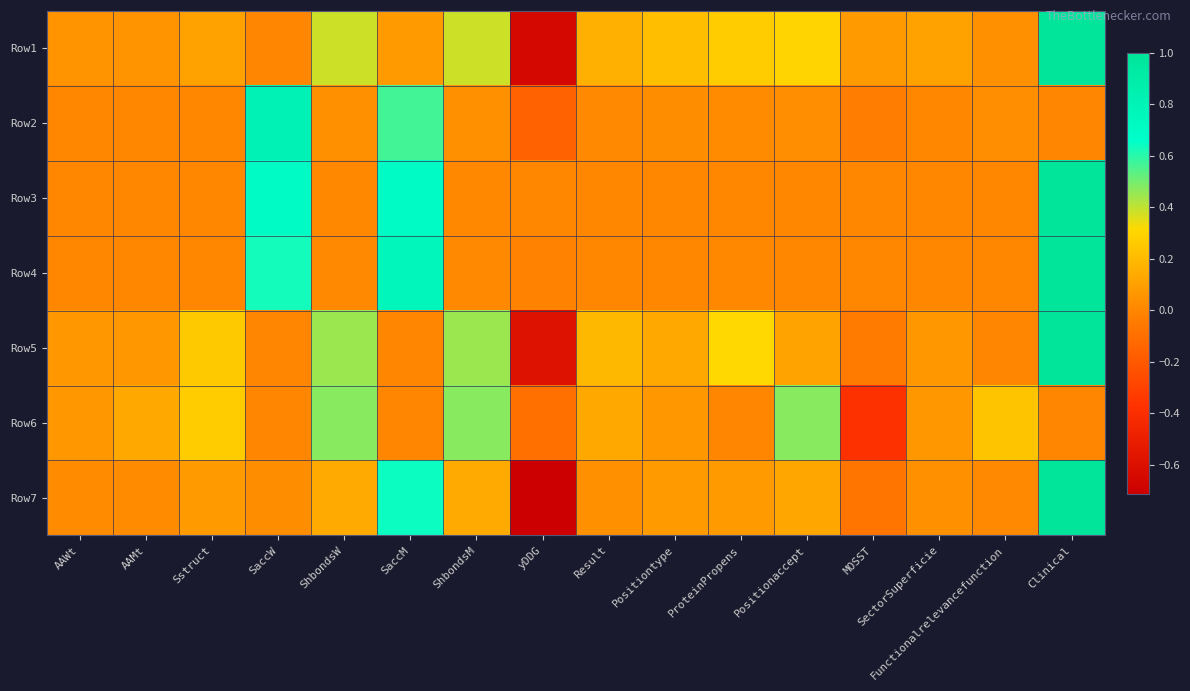

Rank the series by their maximum value, from lowest to highest.

Row6, Row2, Row1, Row3, Row4, Row5, Row7